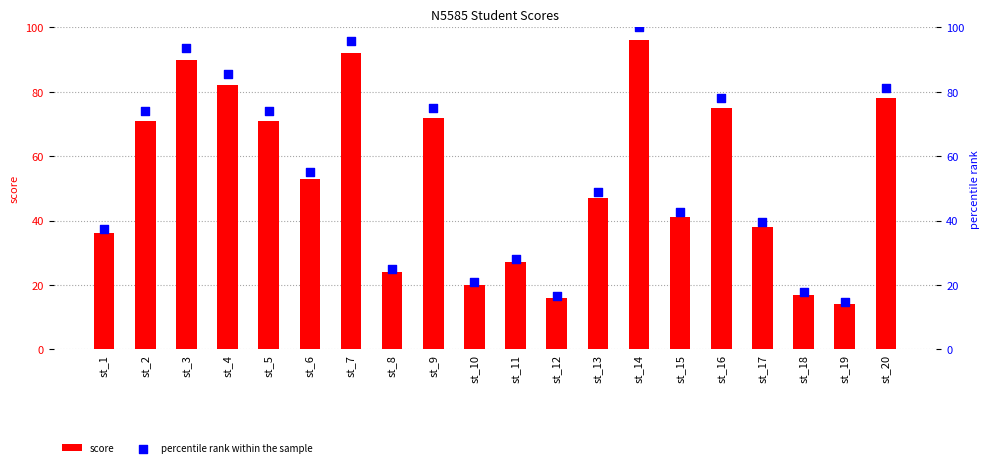

What is the total value across all series at st_9?

147.0